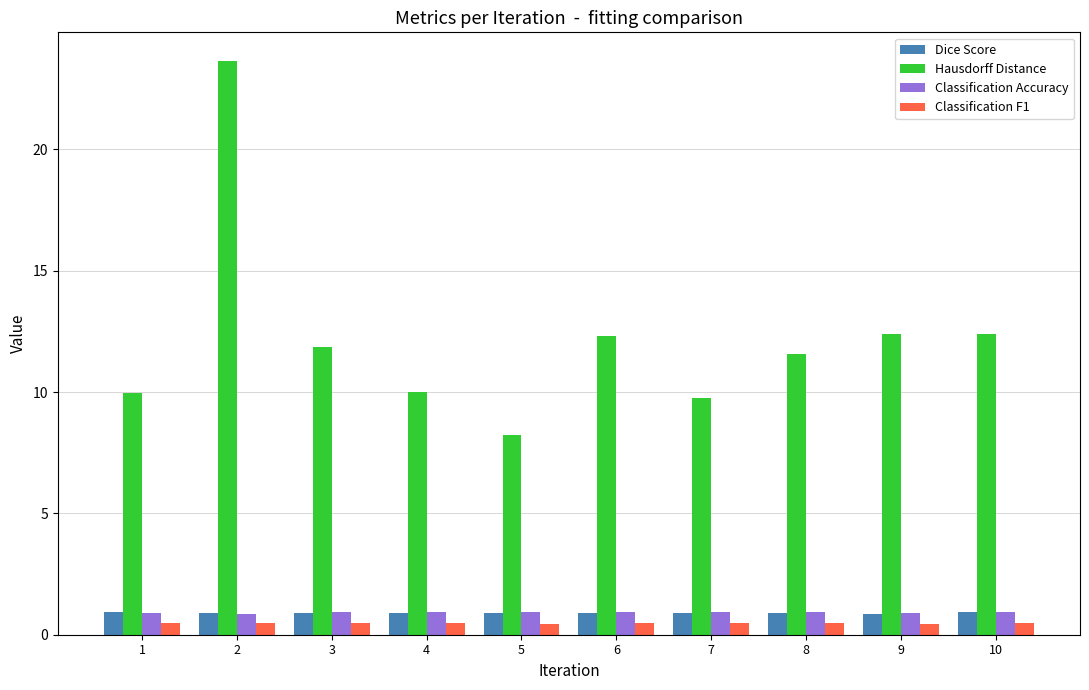

What is the value of the Classification F1 bar at the 1st from the left?

0.5